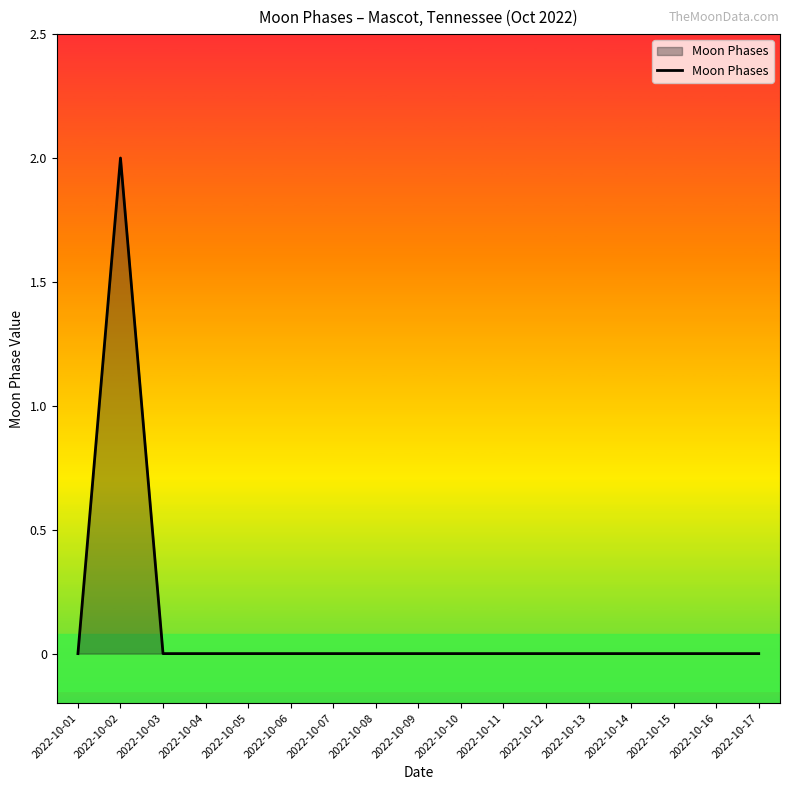

Reading right to left, what are all the values shown in this chart?

2022-10-17=0	2022-10-16=0	2022-10-15=0	2022-10-14=0	2022-10-13=0	2022-10-12=0	2022-10-11=0	2022-10-10=0	2022-10-09=0	2022-10-08=0	2022-10-07=0	2022-10-06=0	2022-10-05=0	2022-10-04=0	2022-10-03=0	2022-10-02=2	2022-10-01=0